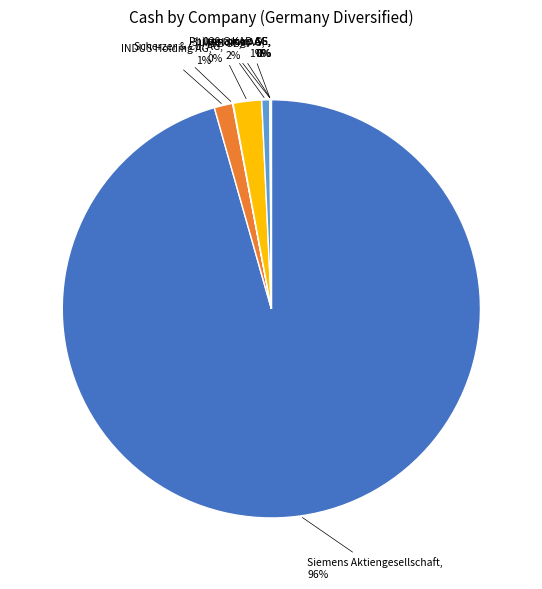

To the nearest percent, what portion does Siemens Aktiengesellschaft represent?

96%